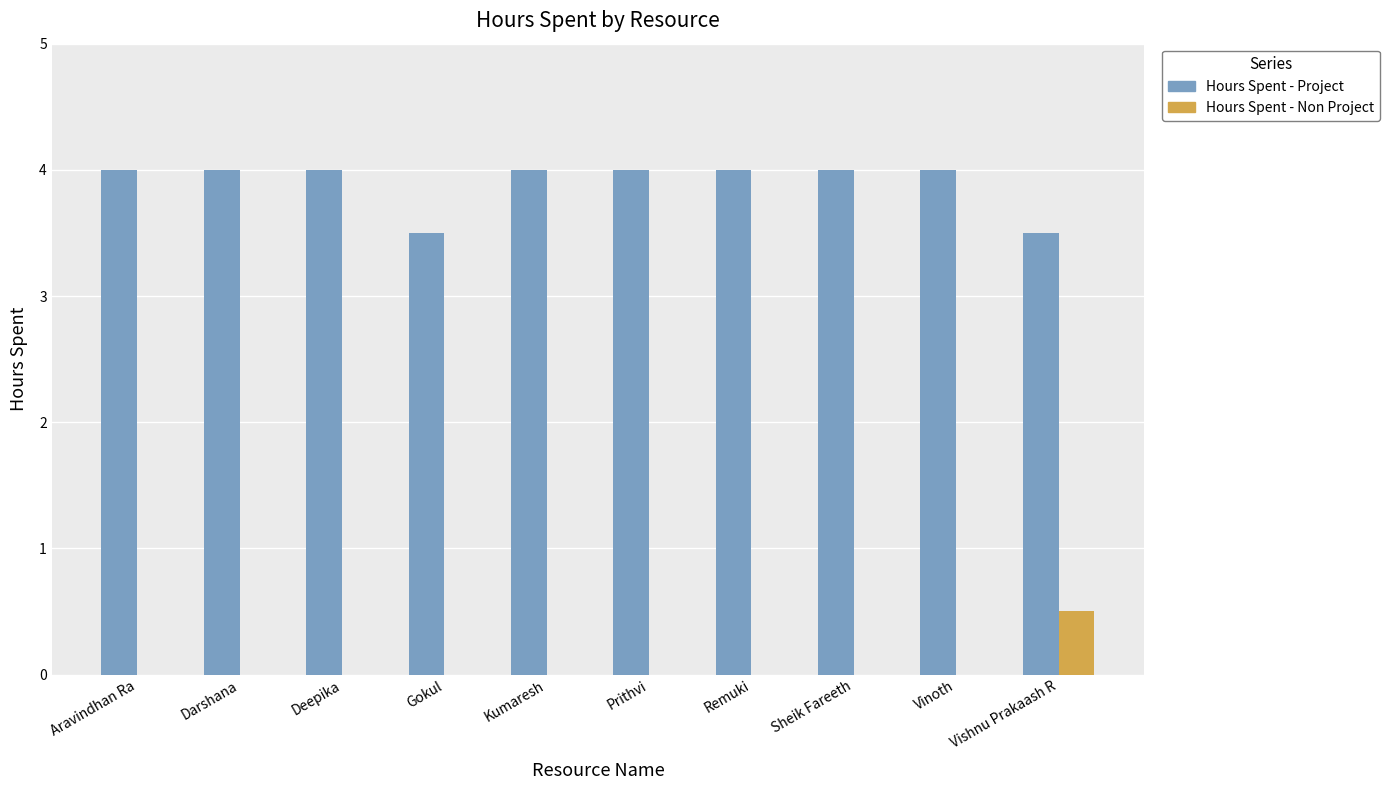

Does the chart contain stacked bars?

No